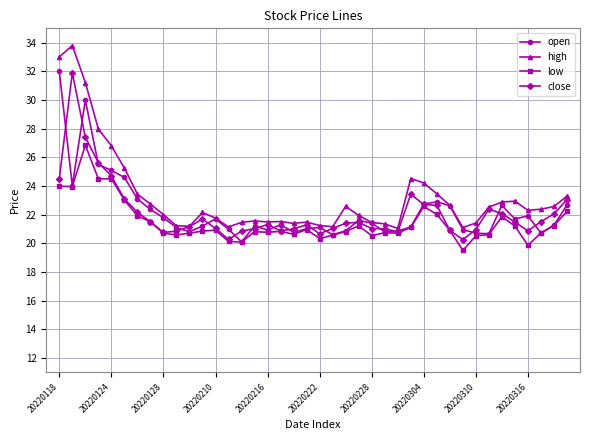

Which series has the widest spread of values?

high